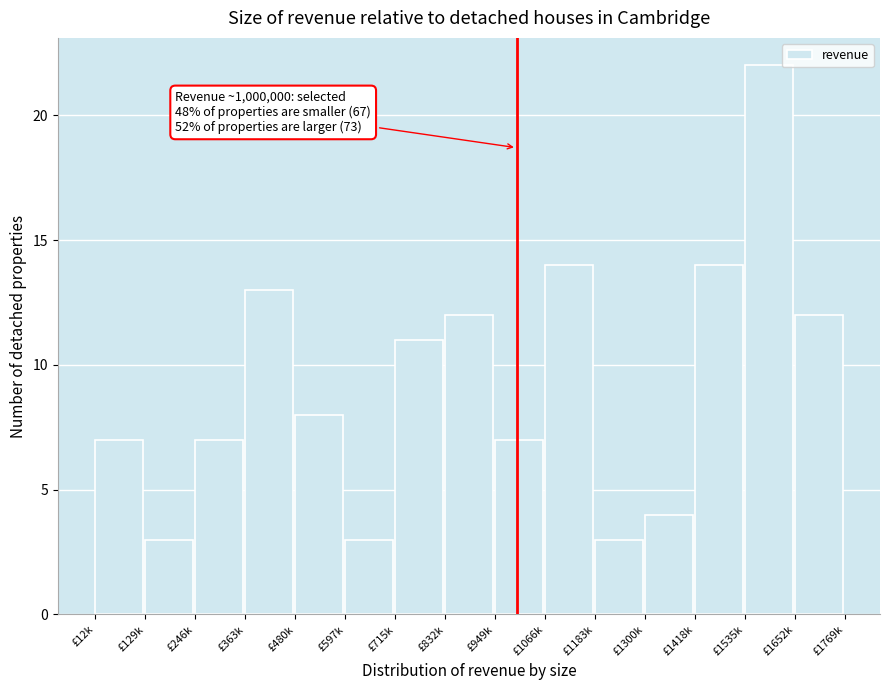

Reading left to right, what are all the values shown in this chart?

£12k=7	£129k=3	£246k=7	£363k=13	£480k=8	£597k=3	£715k=11	£832k=12	£949k=7	£1066k=14	£1183k=3	£1300k=4	£1418k=14	£1535k=22	£1652k=12